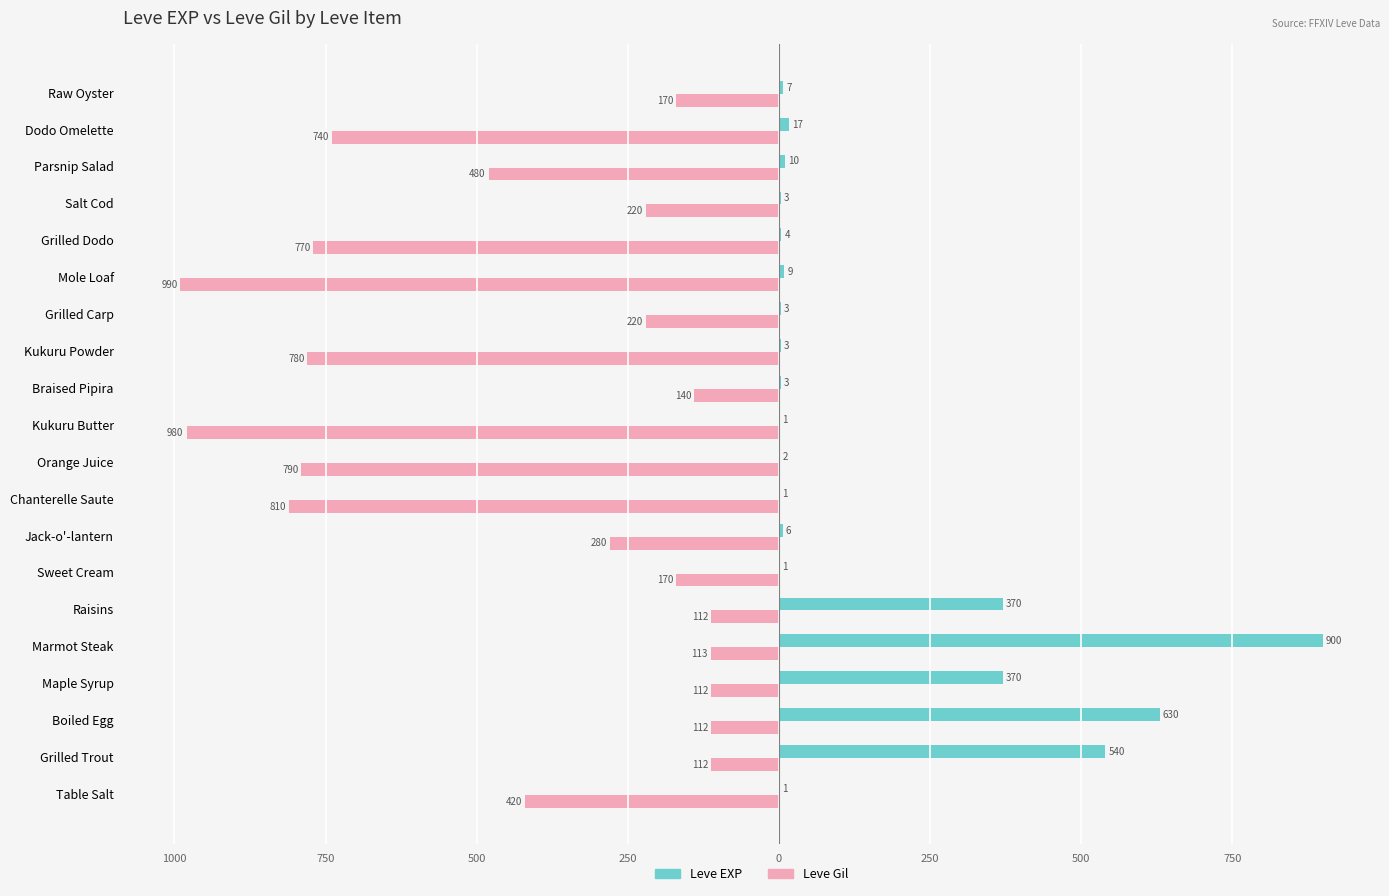

What are all the series names shown in the legend?

Leve EXP, Leve Gil